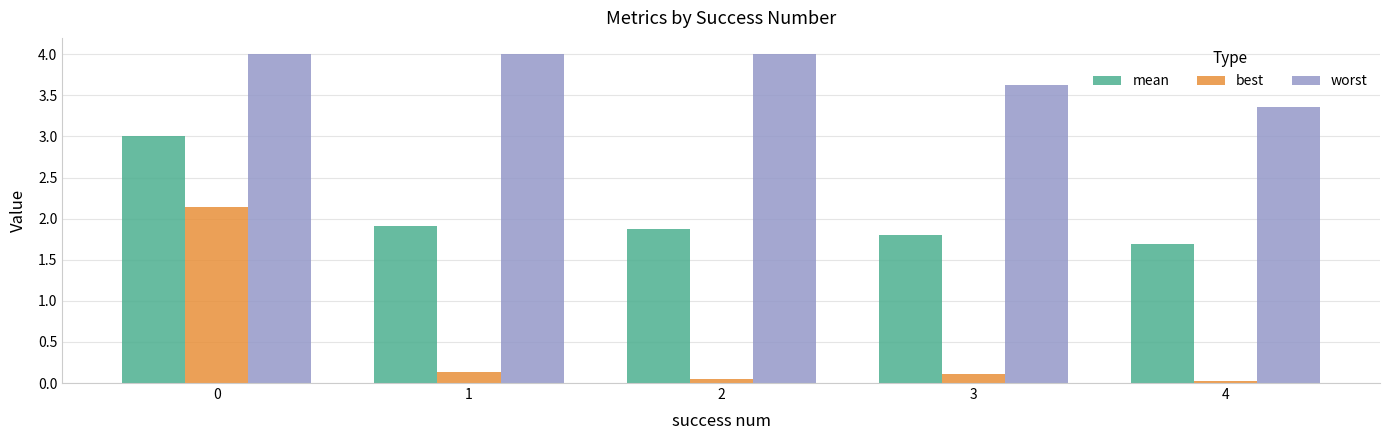

True or false: worst has a value of 4.0 at 0.

True